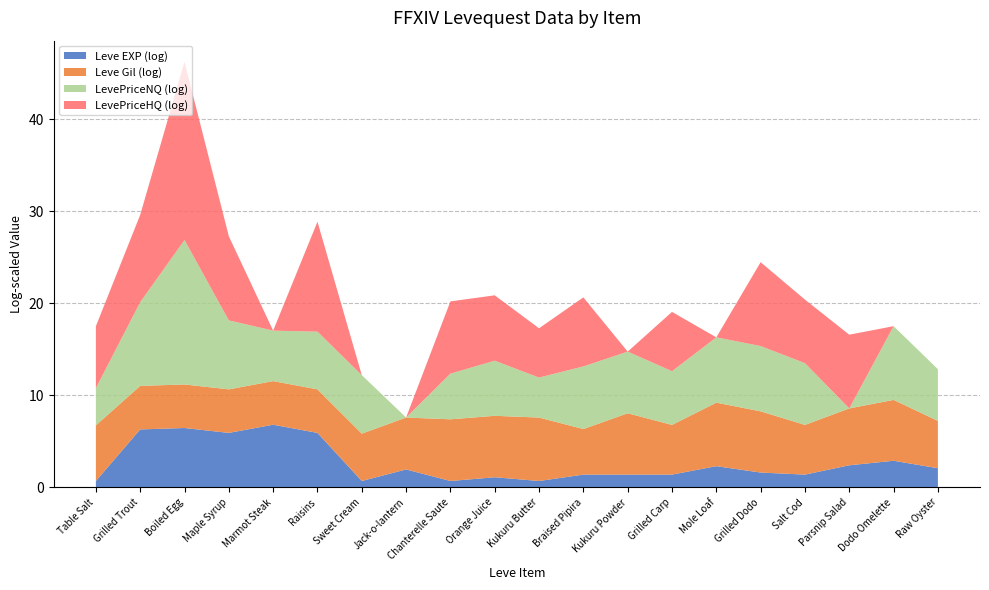

Reading left to right, what are all the values shown in this chart?

Leve EXP: Table Salt=1	Grilled Trout=540	Boiled Egg=630	Maple Syrup=370	Marmot Steak=900	Raisins=370	Sweet Cream=1	Jack-o-lantern=6	Chanterelle Saute=1	Orange Juice=2	Kukuru Butter=1	Braised Pipira=3	Kukuru Powder=3	Grilled Carp=3	Mole Loaf=9	Grilled Dodo=4	Salt Cod=3	Parsnip Salad=10	Dodo Omelette=17	Raw Oyster=7
Leve Gil: Table Salt=420	Grilled Trout=112	Boiled Egg=112	Maple Syrup=112	Marmot Steak=113	Raisins=112	Sweet Cream=170	Jack-o-lantern=280	Chanterelle Saute=810	Orange Juice=790	Kukuru Butter=980	Braised Pipira=140	Kukuru Powder=780	Grilled Carp=220	Mole Loaf=990	Grilled Dodo=770	Salt Cod=220	Parsnip Salad=480	Dodo Omelette=740	Raw Oyster=170
currentAveragePrice: Table Salt=4847	Grilled Trout=3306	Boiled Egg=56279000	Maple Syrup=1338	Marmot Steak=79	Raisins=25588	Sweet Cream=16734	Jack-o-lantern=0	Chanterelle Saute=348	Orange Juice=233	Kukuru Butter=62	Braised Pipira=419	Kukuru Powder=269	Grilled Carp=186	Mole Loaf=400	Grilled Dodo=833	Salt Cod=280	Parsnip Salad=1000	Dodo Omelette=1000	Raw Oyster=91
LevePriceNQ: Table Salt=56	Grilled Trout=8859	Boiled Egg=6500003	Maple Syrup=1788	Marmot Steak=239	Raisins=525	Sweet Cream=575	Jack-o-lantern=0	Chanterelle Saute=142	Orange Juice=396	Kukuru Butter=76	Braised Pipira=898	Kukuru Powder=809	Grilled Carp=340	Mole Loaf=1200	Grilled Dodo=1199	Salt Cod=815	Parsnip Salad=0	Dodo Omelette=3000	Raw Oyster=273
LevePriceHQ: Table Salt=828	Grilled Trout=13099	Boiled Egg=250005510	Maple Syrup=9280	Marmot Steak=0	Raisins=153003	Sweet Cream=0	Jack-o-lantern=0	Chanterelle Saute=2550	Orange Juice=1210	Kukuru Butter=210	Braised Pipira=1798	Kukuru Powder=0	Grilled Carp=625	Mole Loaf=0	Grilled Dodo=9006	Salt Cod=993	Parsnip Salad=3000	Dodo Omelette=0	Raw Oyster=0